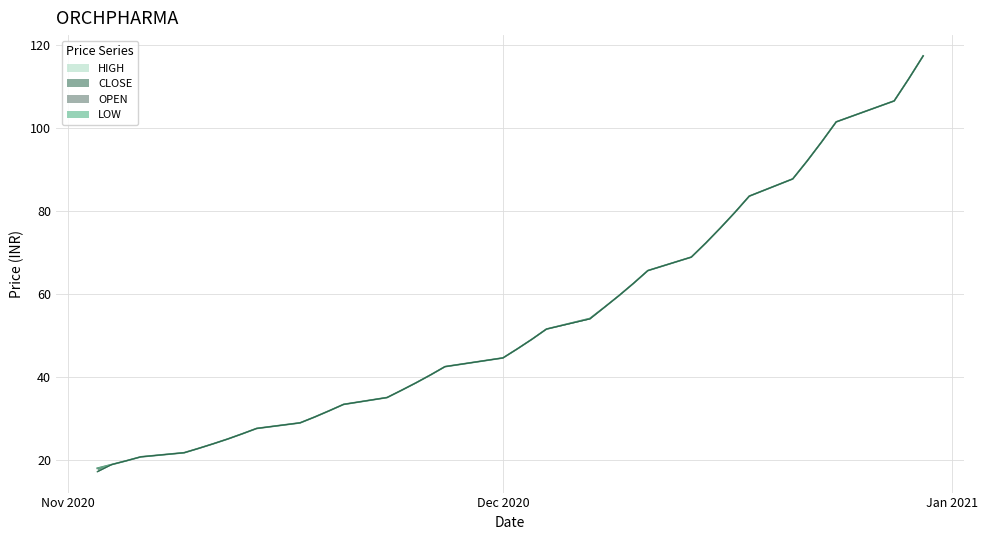

What is the total value across all series at 2020-12-28?

426.2